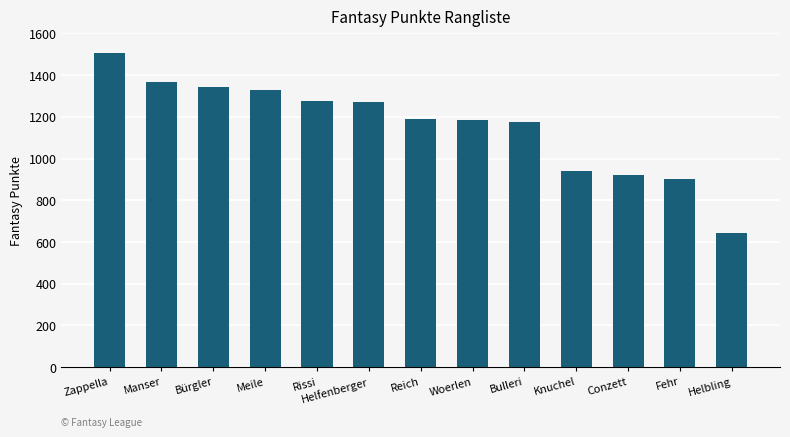

What is the difference between the values at Meile and Woerlen?

142